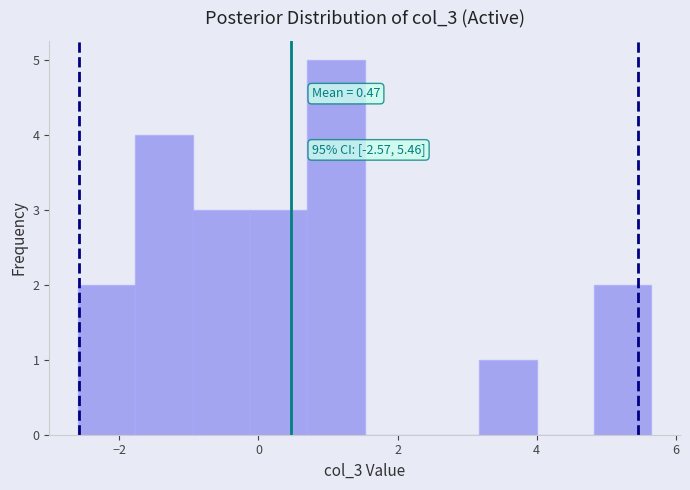

Which range on the x-axis has the tallest bar?

0.8 to 1.6